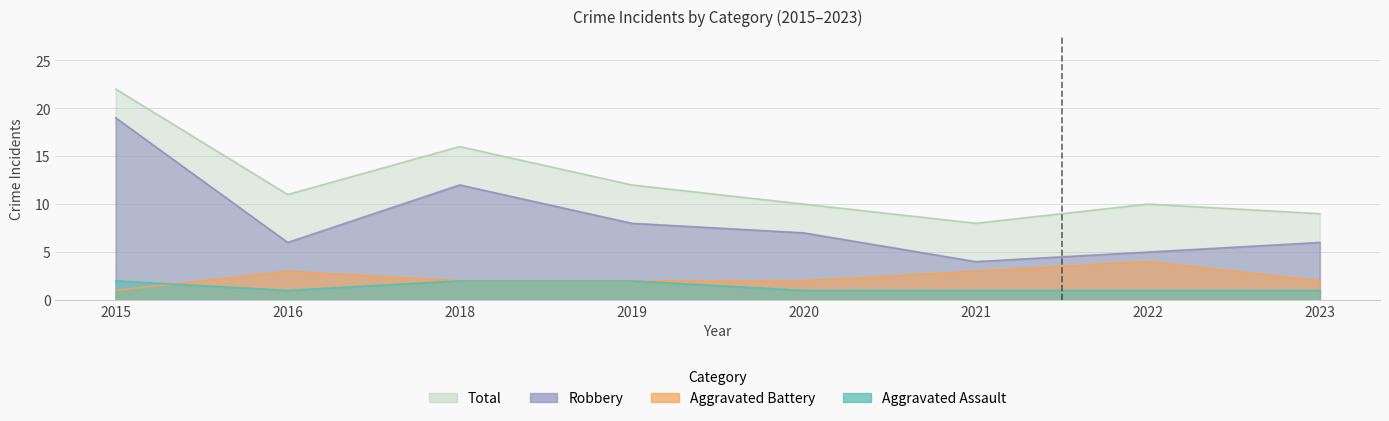

Is it true that Robbery equals 6 at 2018?

False